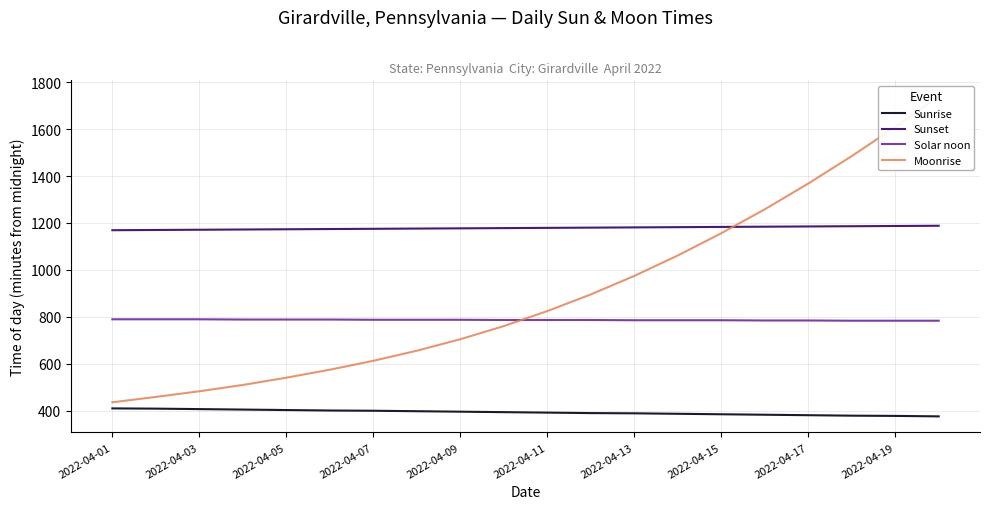

True or false: Sunset and Sunrise intersect in this chart.

False